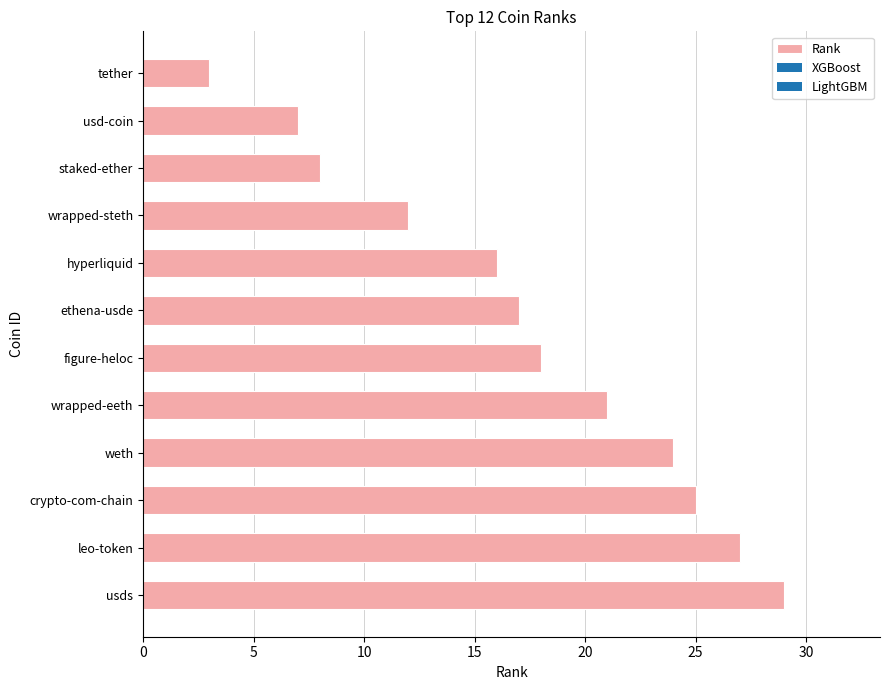

Reading bottom to top, what are all the values shown in this chart?

usds=29	leo-token=27	crypto-com-chain=25	weth=24	wrapped-eeth=21	figure-heloc=18	ethena-usde=17	hyperliquid=16	wrapped-steth=12	staked-ether=8	usd-coin=7	tether=3